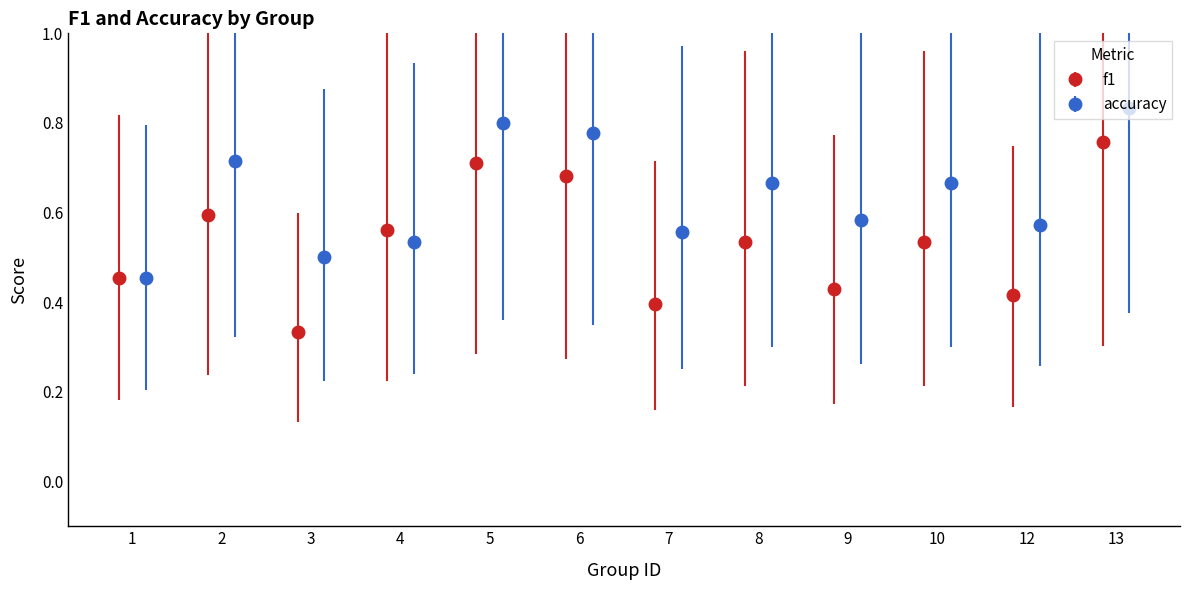

True or false: accuracy has more than 1 points higher than both neighbors.

True